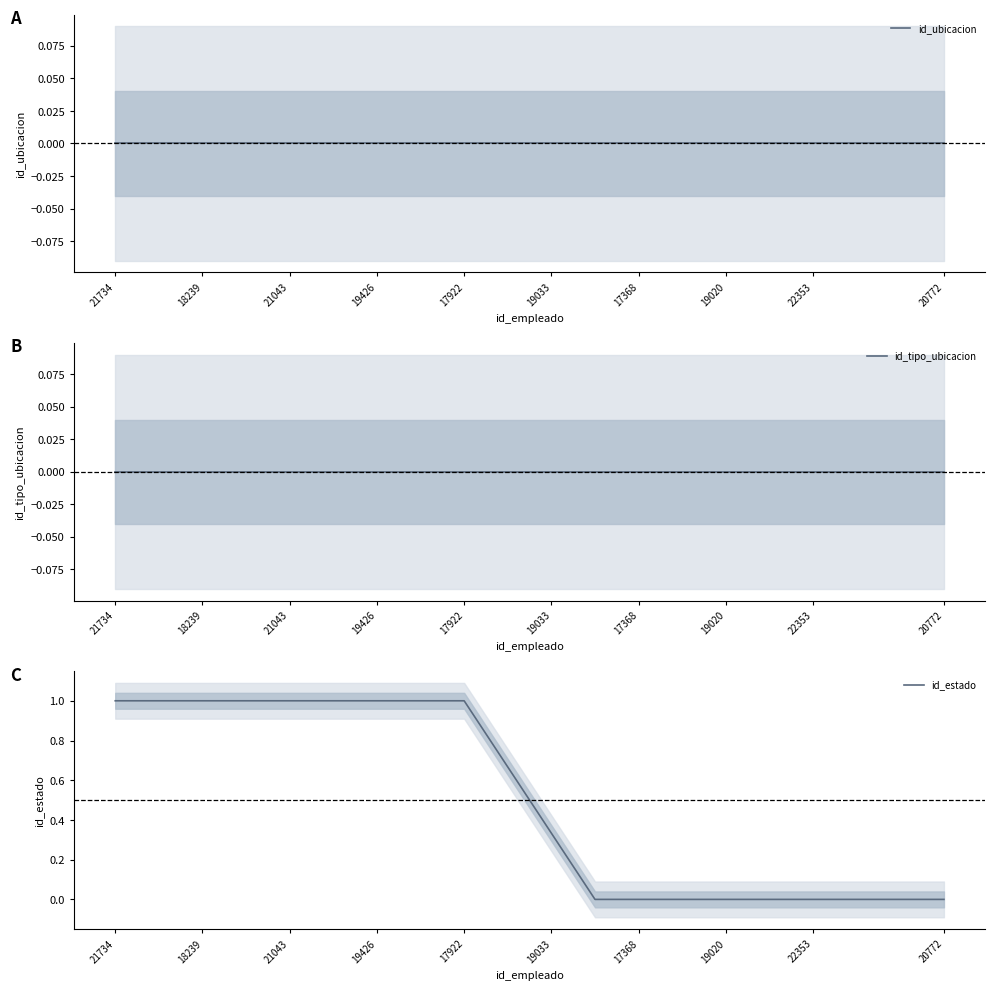

Is it true that id_estado equals 1.5 at 17922?

False